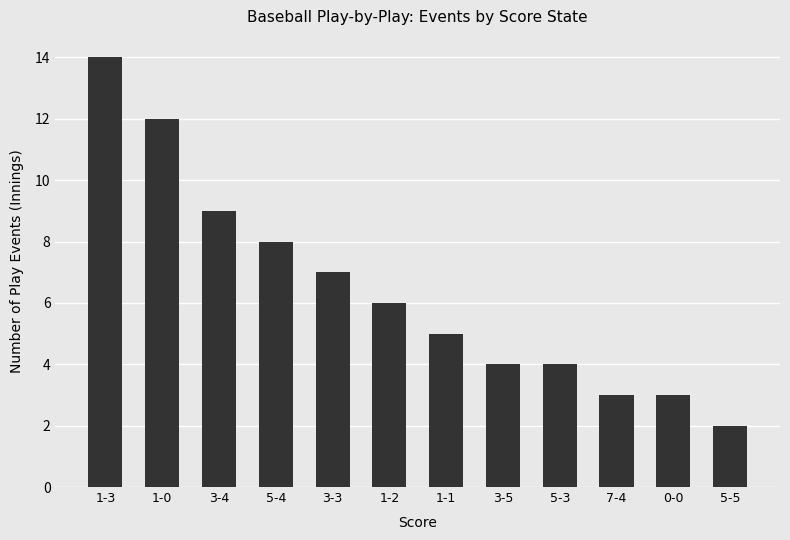

What is the label of the 8th bar from the left?

3-5